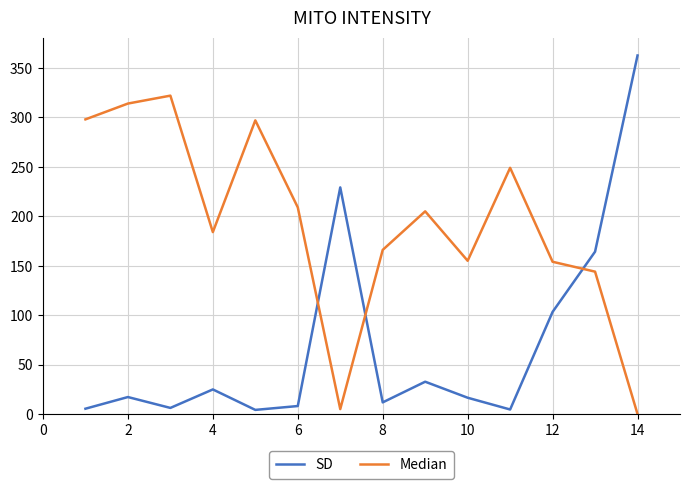

What is the greatest value displayed?

362.6